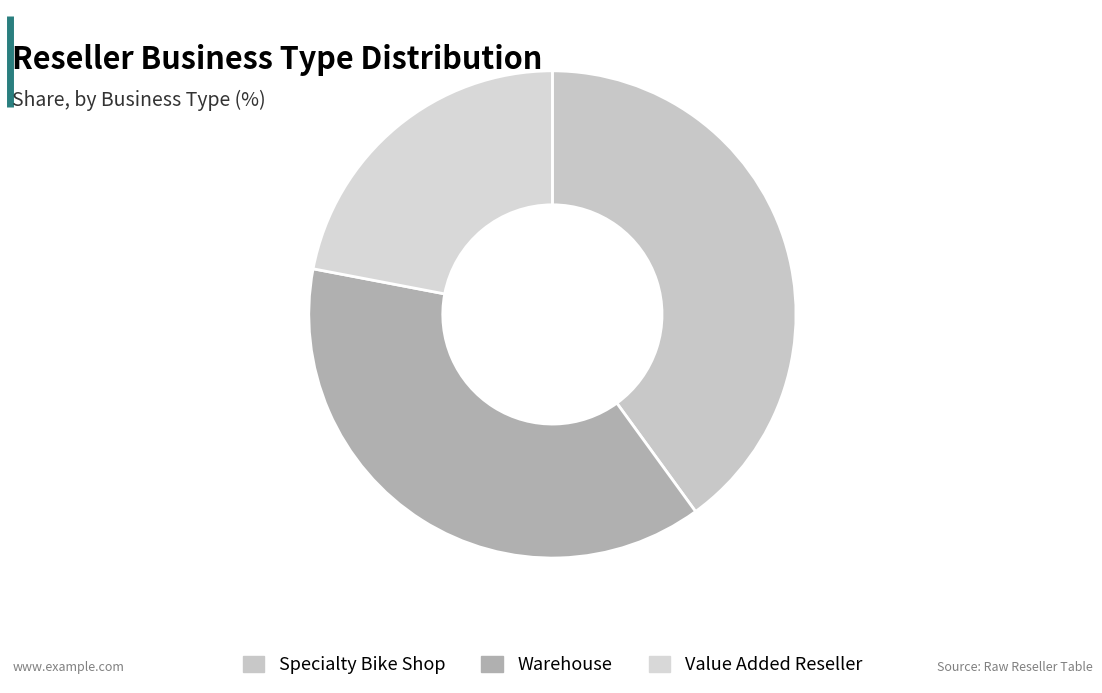

To the nearest percent, what is the difference between the largest and smallest slice percentages?

18%